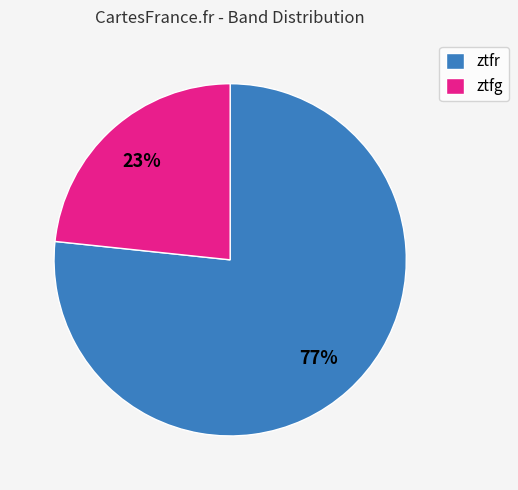

How many slices are in this pie chart?

2